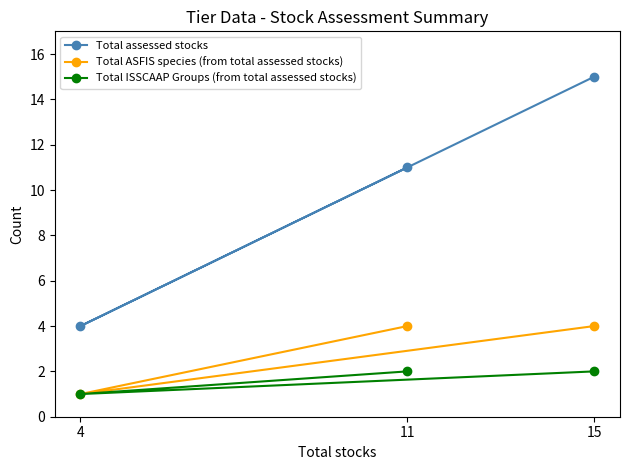

What is the approximate value of Total assessed stocks at 15, to the nearest 5?

15